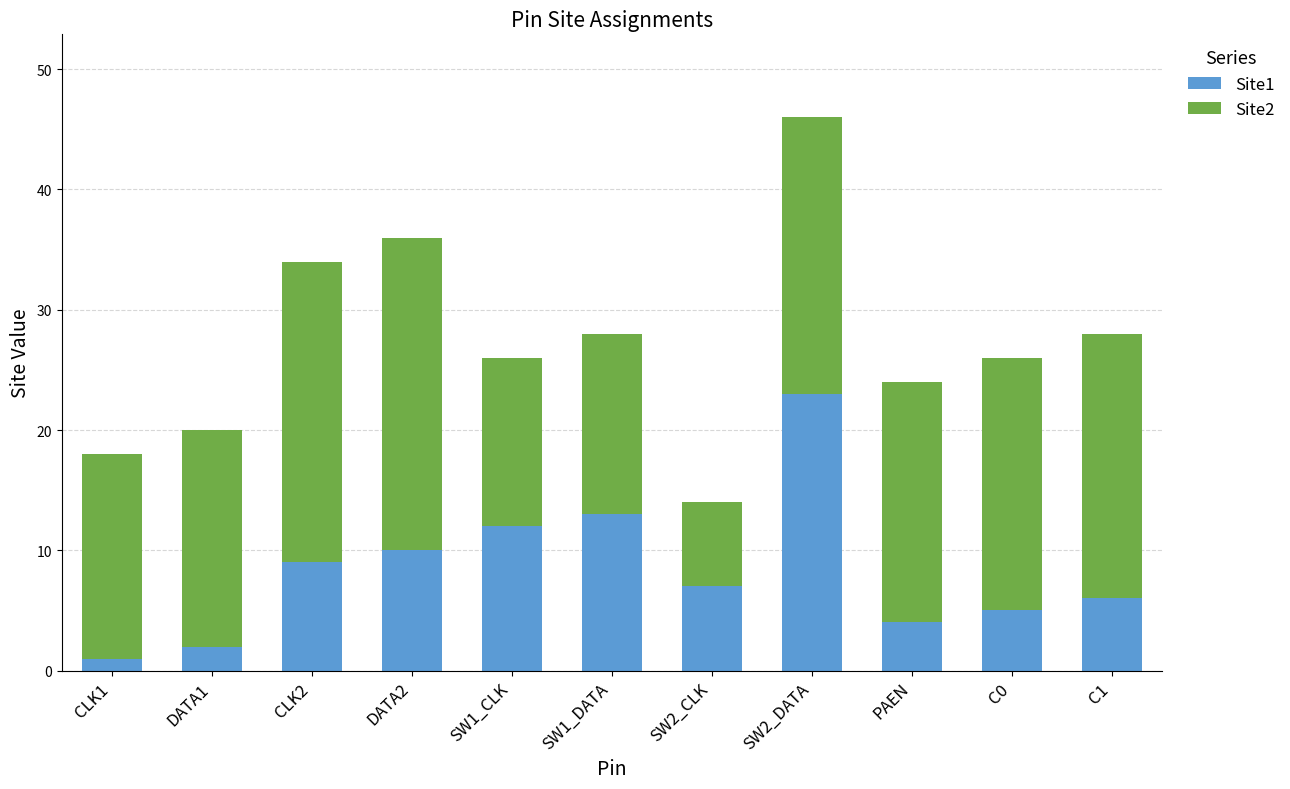

At which category is the sum across all series the highest?

SW2_DATA